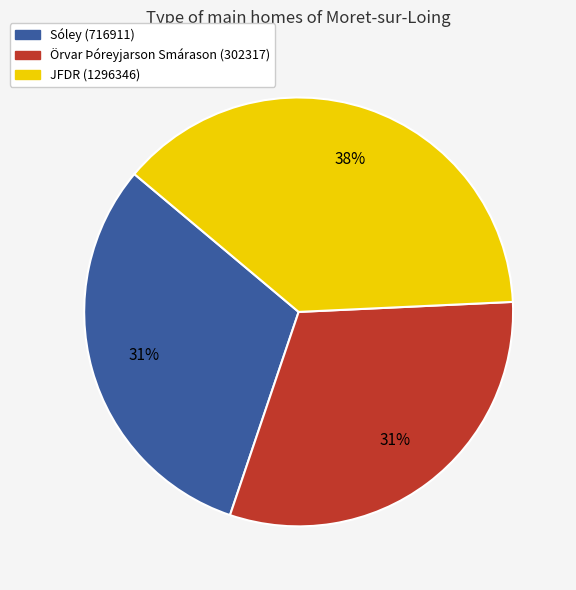

Is the sum of Sóley (716911) and JFDR (1296346) greater than half?

Yes